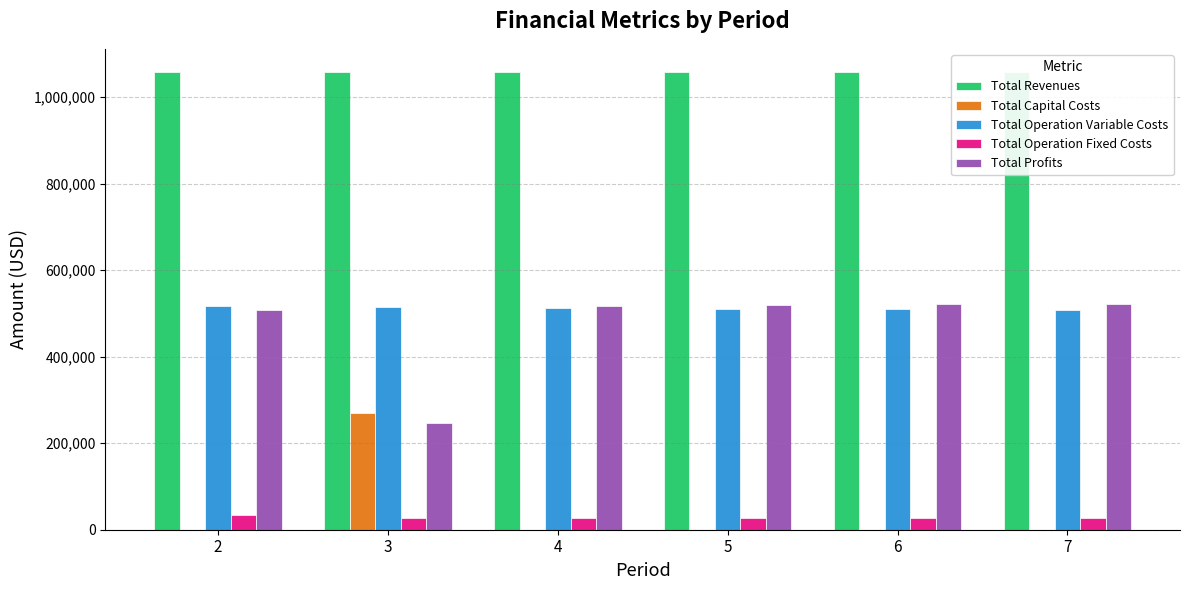

List the labels in order of Total Profits value, largest first.

7, 6, 5, 4, 2, 3